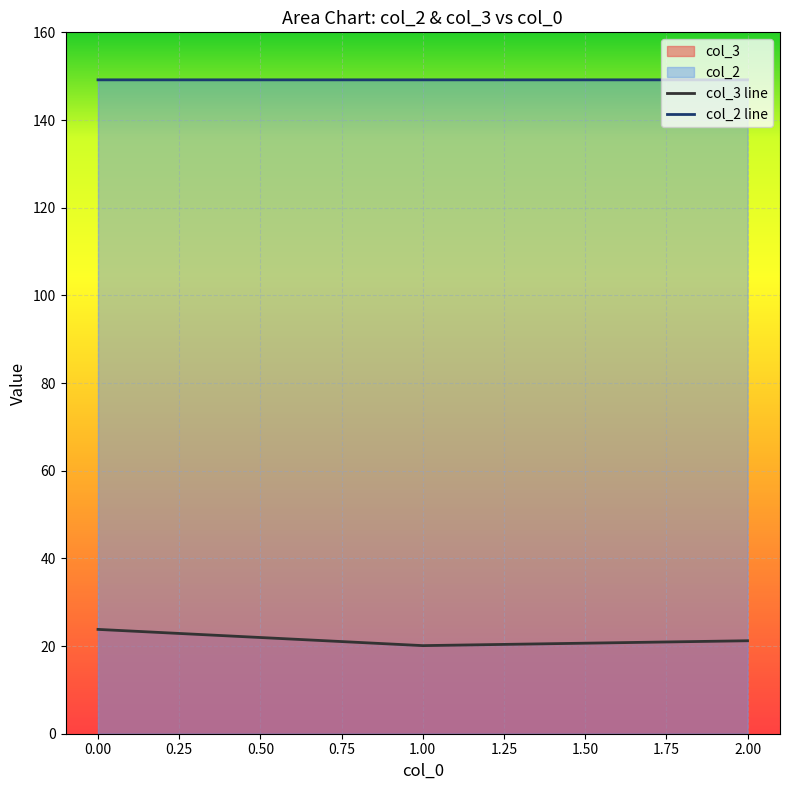

What is the sum of the col_2 values at 1 and 0?

298.3